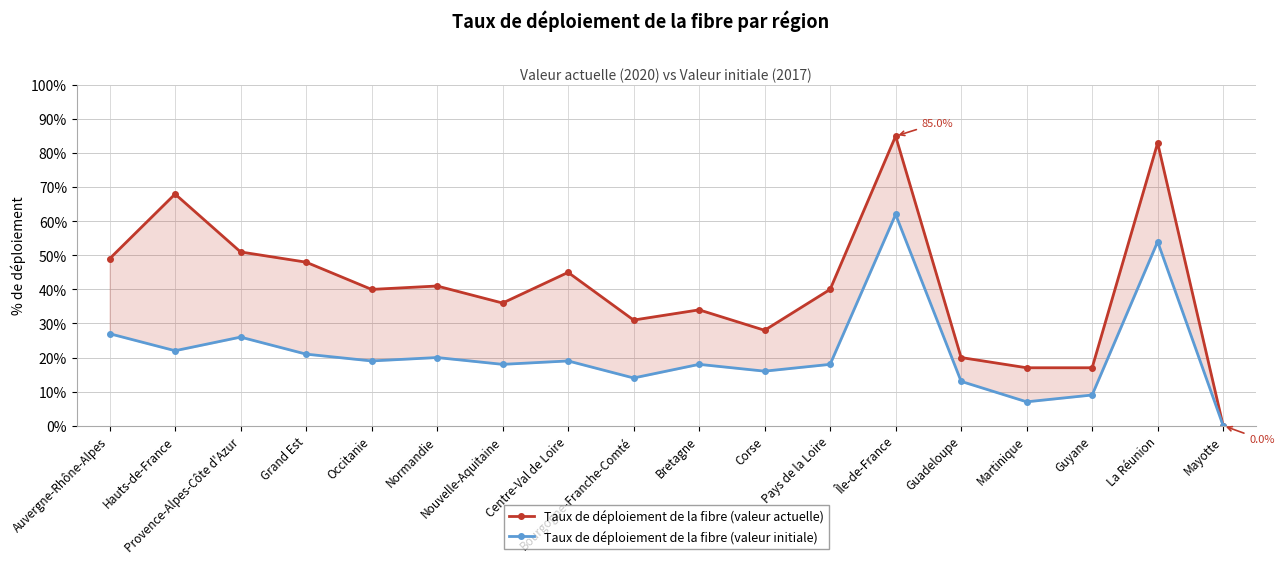

What are all the series names shown in the legend?

Taux de déploiement de la fibre (valeur actuelle), Taux de déploiement de la fibre (valeur initiale)